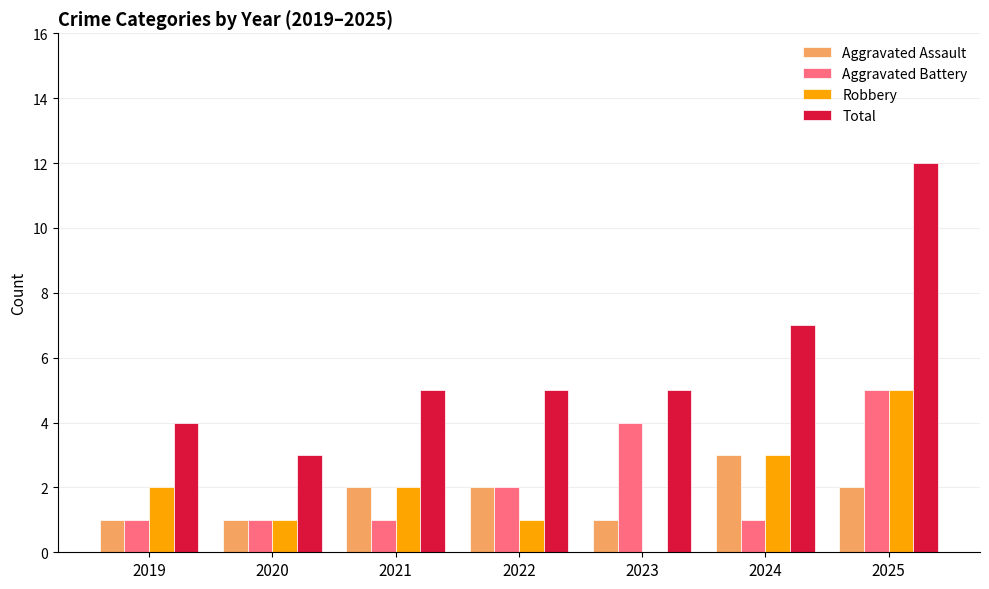

Reading left to right, transcribe all the data shown in this chart.

Aggravated Assault: 2019=1	2020=1	2021=2	2022=2	2023=1	2024=3	2025=2
Aggravated Battery: 2019=1	2020=1	2021=1	2022=2	2023=4	2024=1	2025=5
Robbery: 2019=2	2020=1	2021=2	2022=1	2023=0	2024=3	2025=5
Total: 2019=4	2020=3	2021=5	2022=5	2023=5	2024=7	2025=12